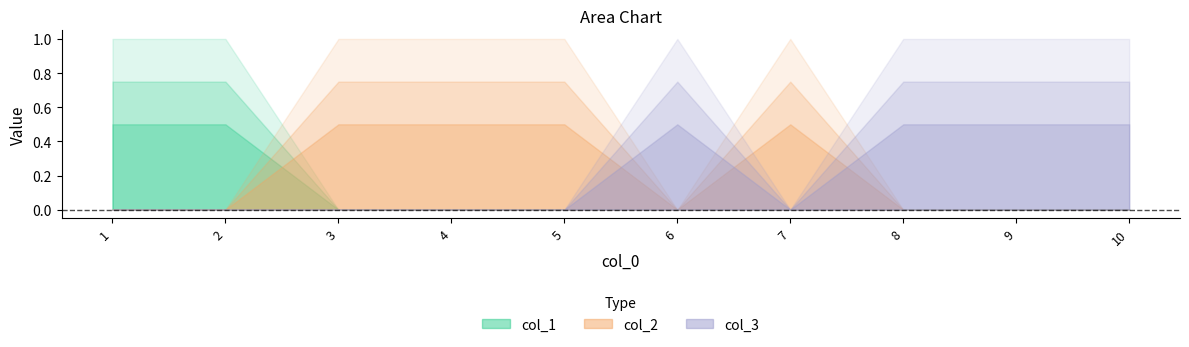

Reading left to right, list all the values displayed in this chart.

col_1: 1=1	2=1	3=0	4=0	5=0	6=0	7=0	8=0	9=0	10=0
col_2: 1=0	2=0	3=1	4=1	5=1	6=0	7=1	8=0	9=0	10=0
col_3: 1=0	2=0	3=0	4=0	5=0	6=1	7=0	8=1	9=1	10=1